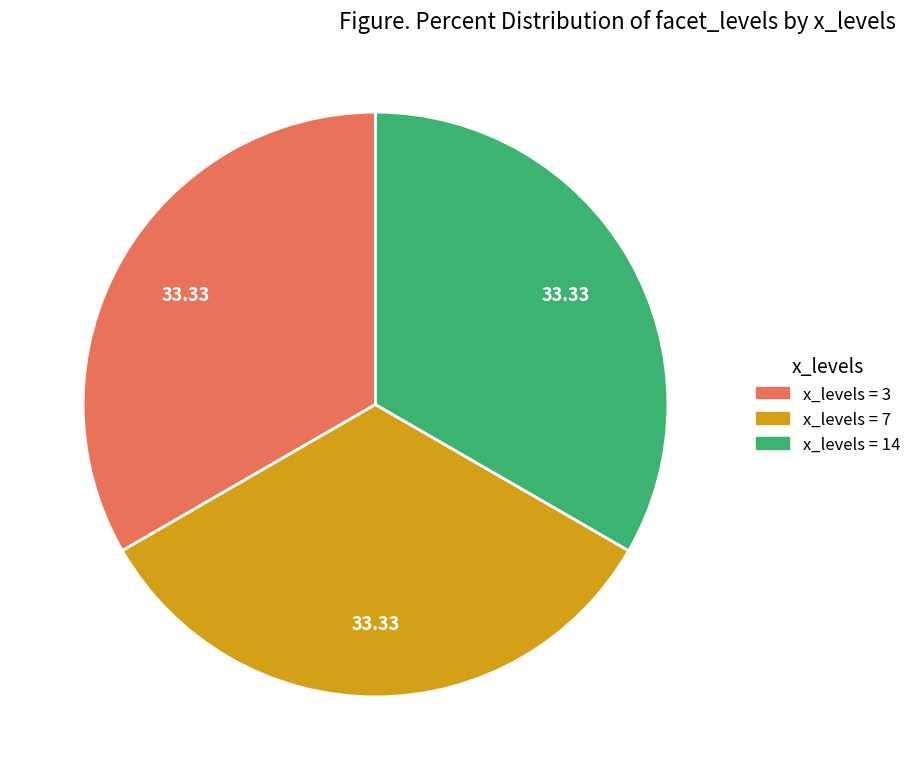

Is there any slice that represents more than half of the pie?

No